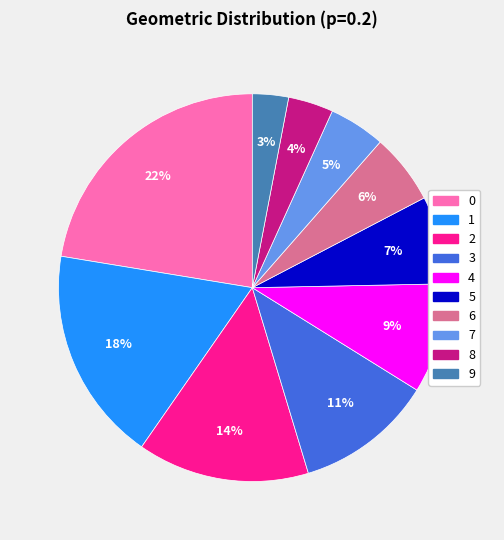

Is the sum of 4 and 8 greater than half?

No